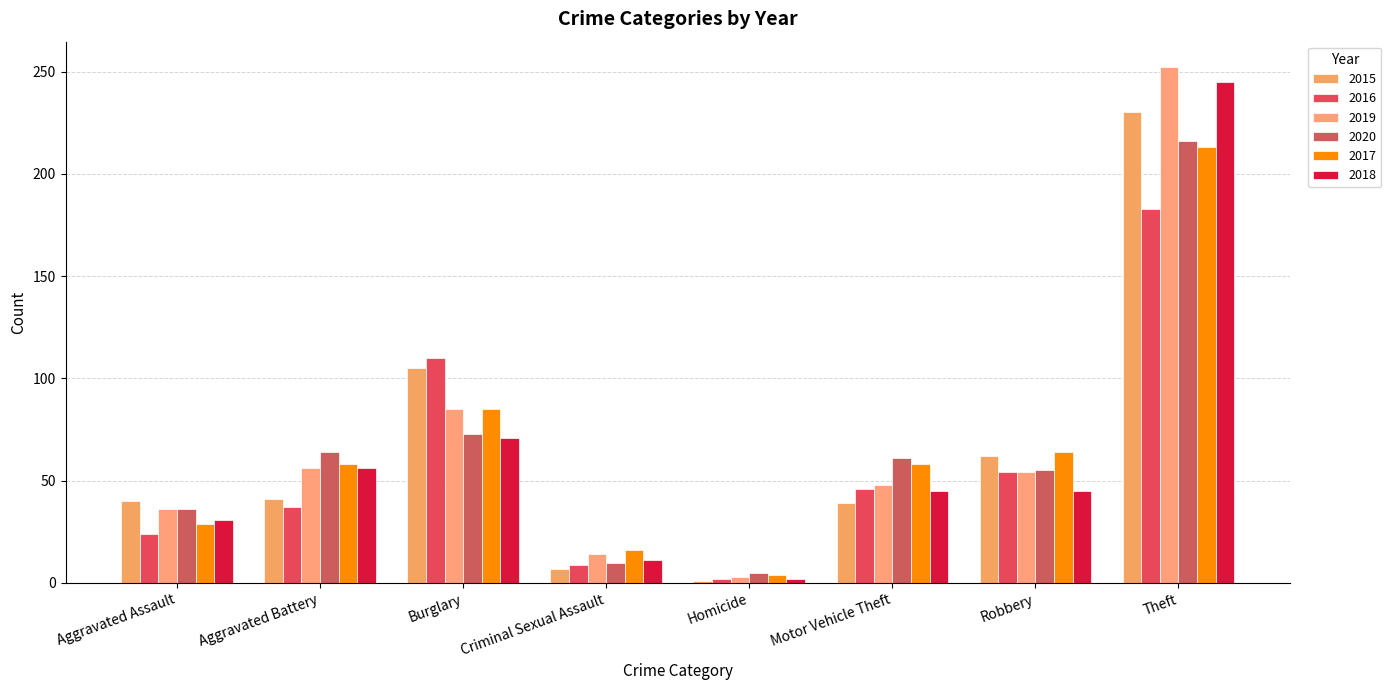

How many bars are there in each group?

6